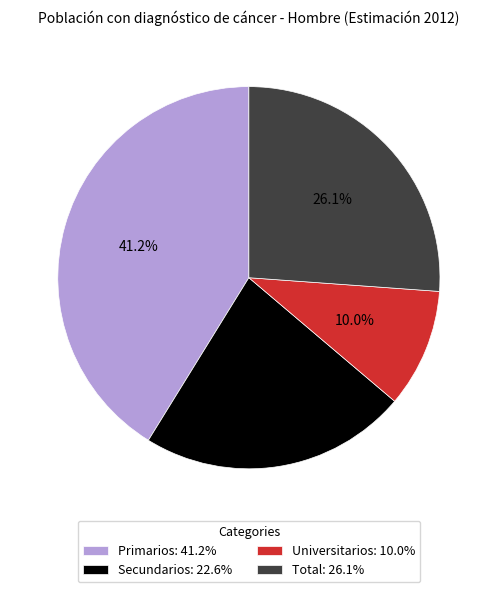

What is the largest slice in the pie chart?

Primarios